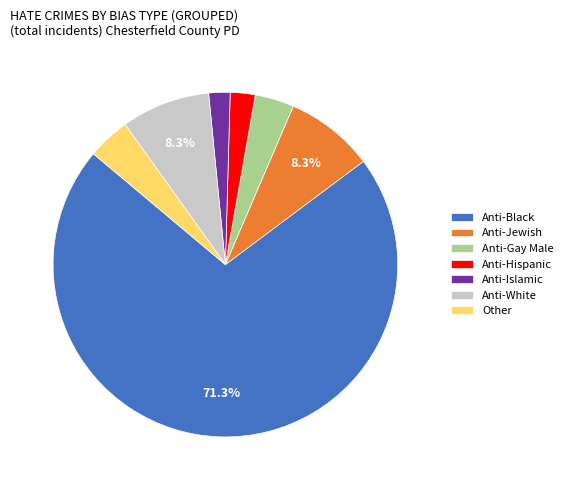

Combined, do Other and Anti-White account for over 50%?

No